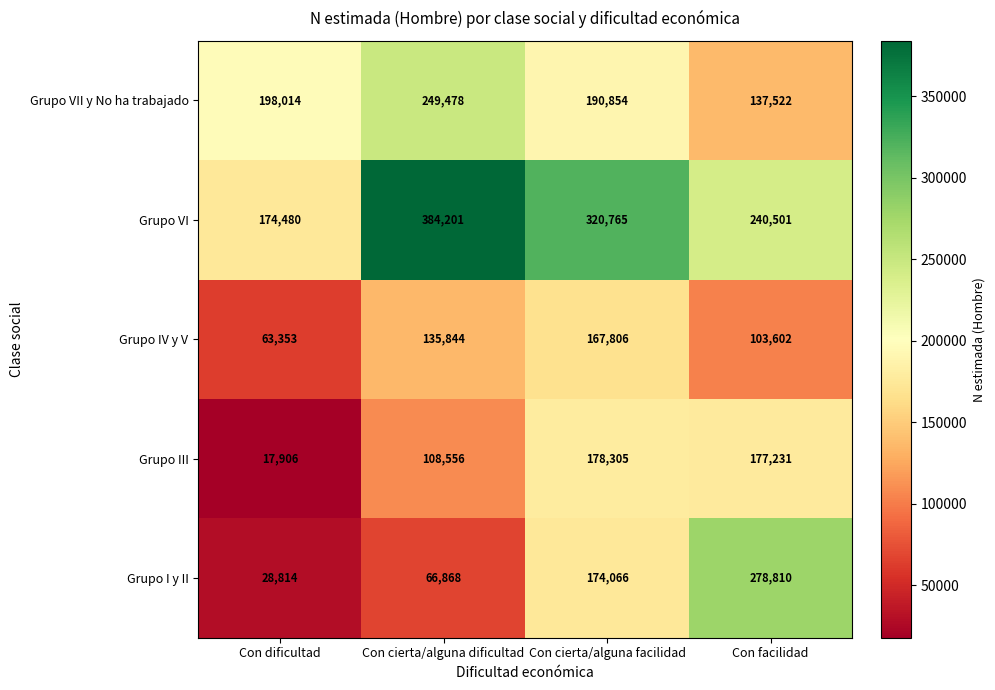

The value of Grupo VII y No ha trabajado at Con cierta/alguna dificultad is 249478. True or false?

True